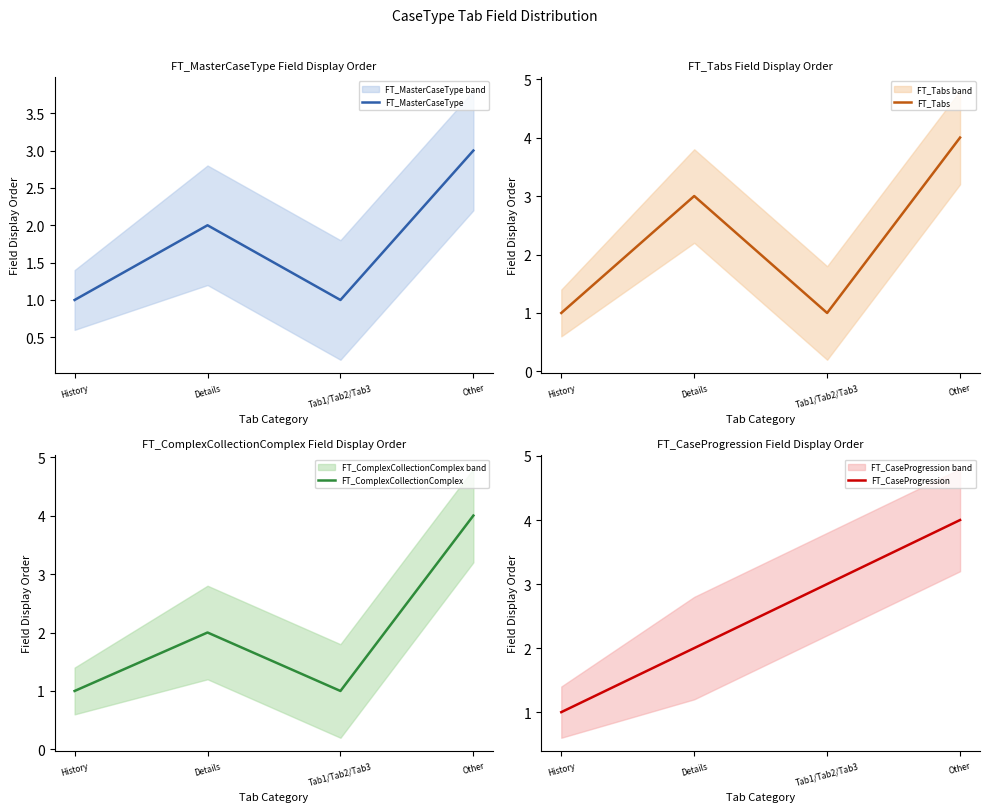

Count the number of categories in the chart.

4